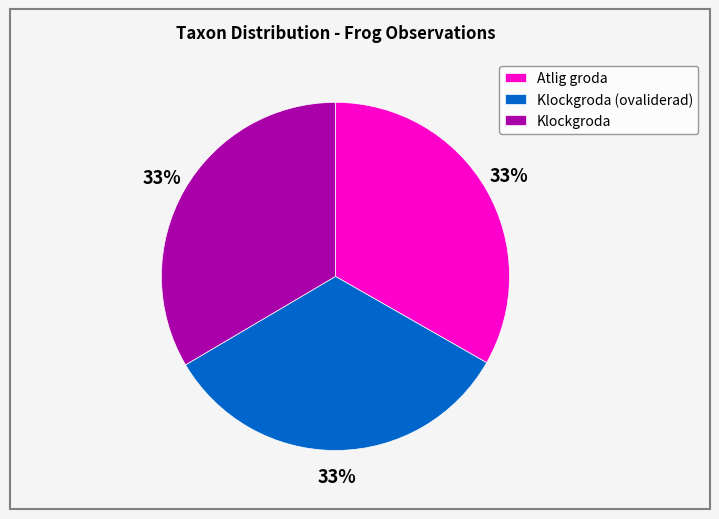

What is the ratio of the value at Klockgroda (ovaliderad) to the value at Klockgroda?

1.0